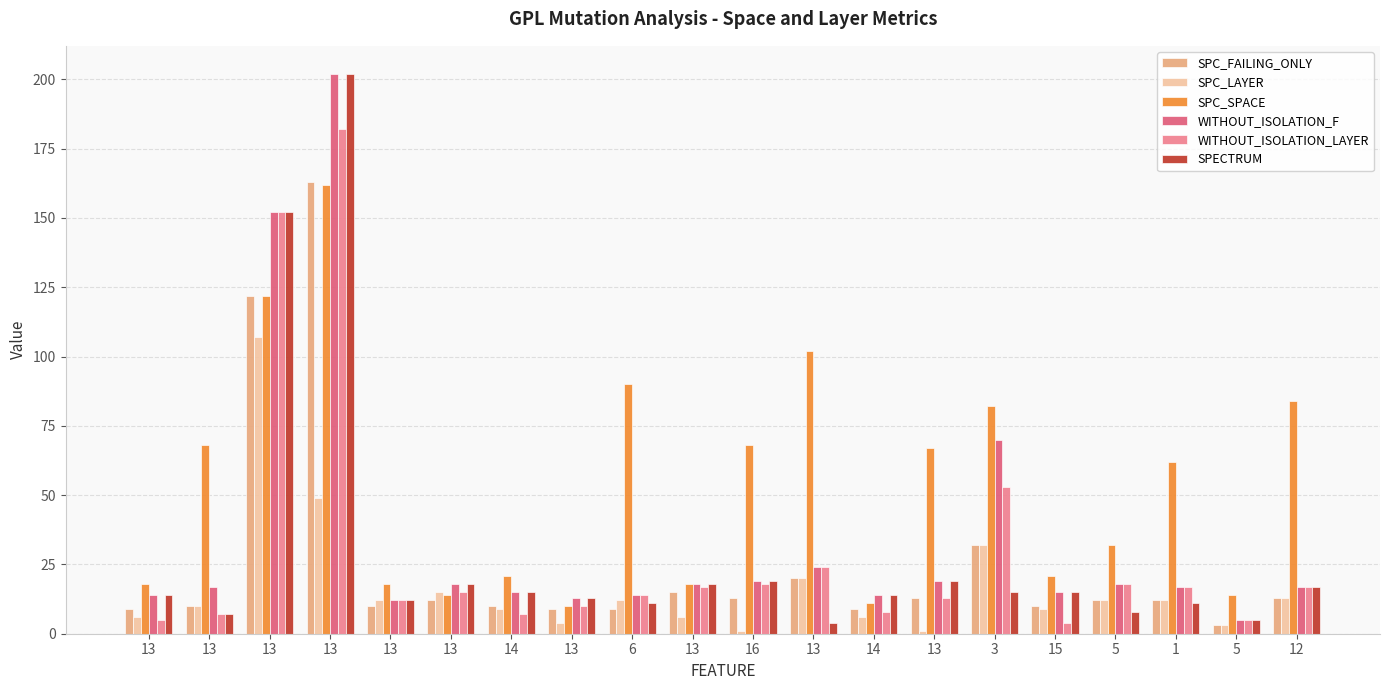

At which label does SPECTRUM reach its minimum?

13